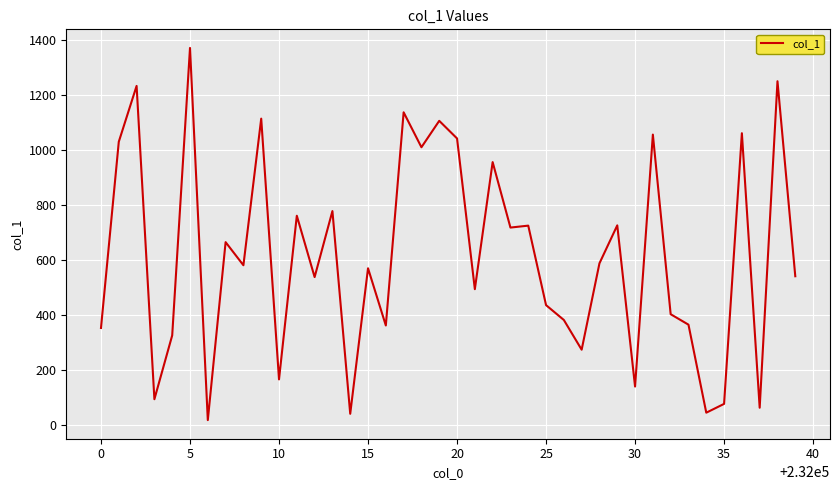

What is the maximum value shown in the chart?

1370